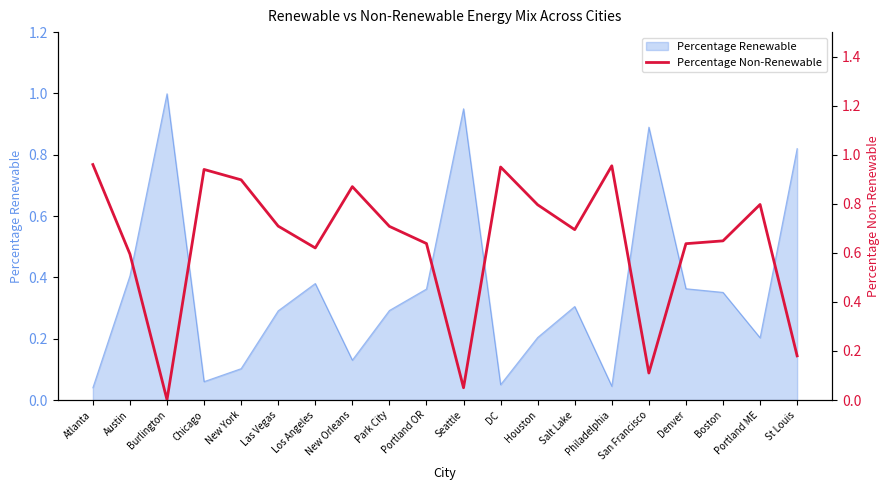

How many interior local valleys (lower than both neighbors) does the data have?

5